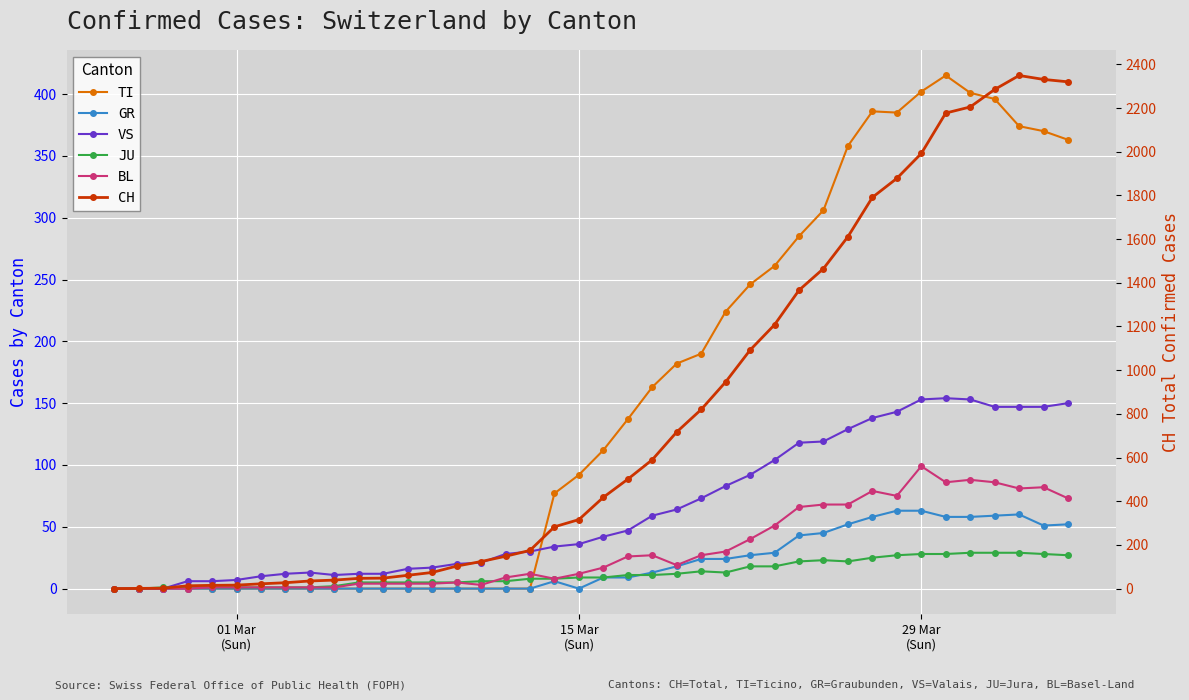

In JU, how many points are higher than both neighbors (excluding endpoints)?

2